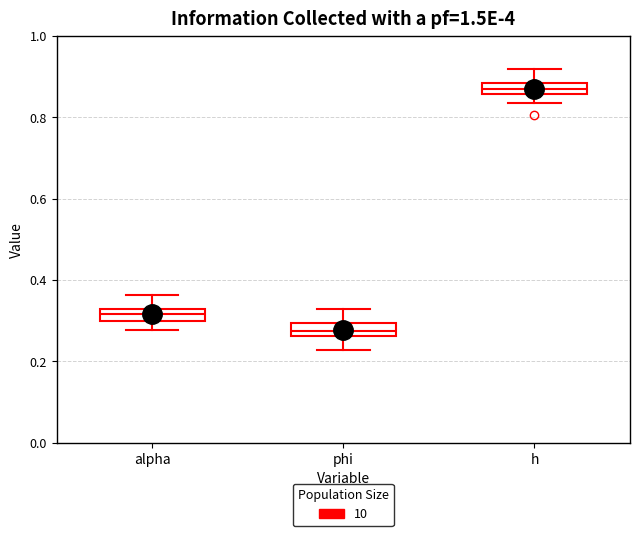

Which box has the lowest median line?

phi